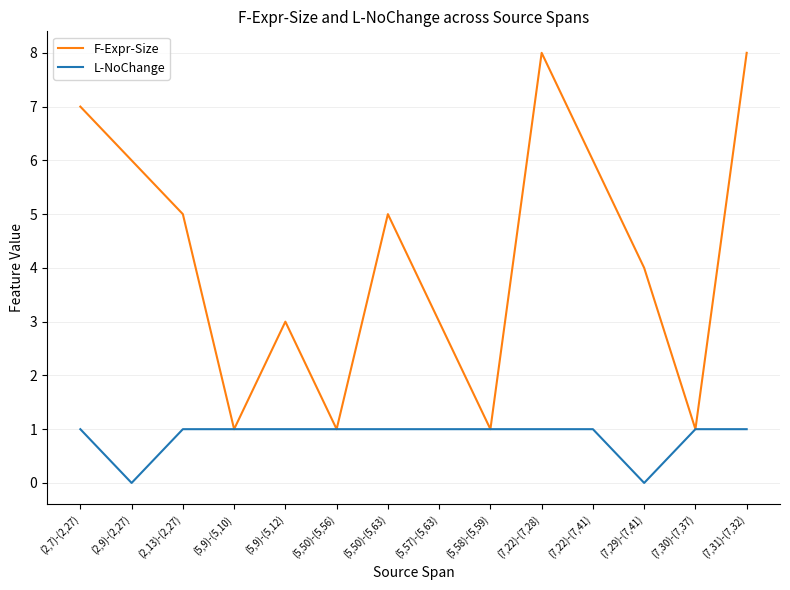

True or false: L-NoChange has a value of 1 at (5,9)-(5,10).

True